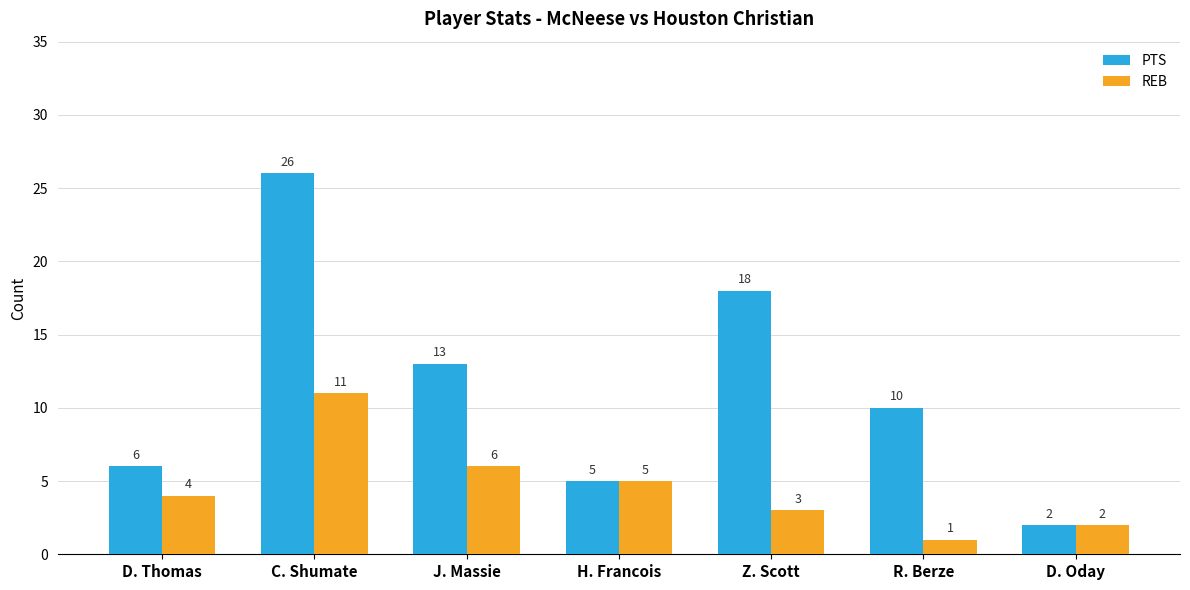

At how many categories does at least one series exceed 14?

2